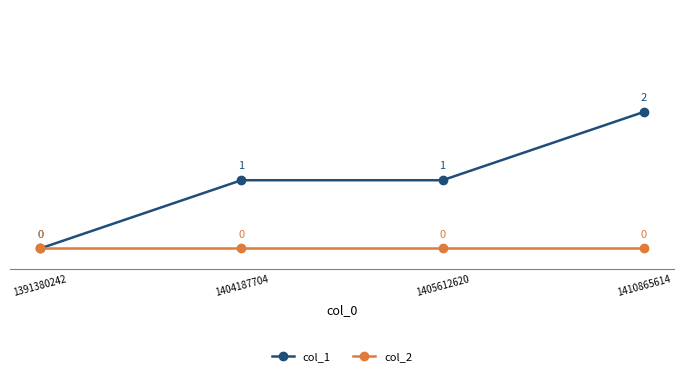

Is the value of col_1 at 1410865614 greater than the value of col_2 at 1405612620?

Yes